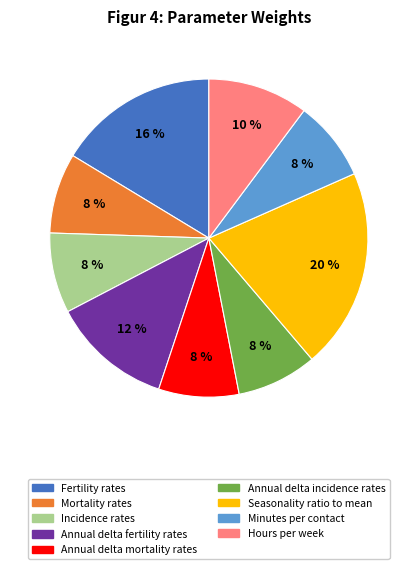

What percentage is the Hours per week slice, to the nearest percent?

10%